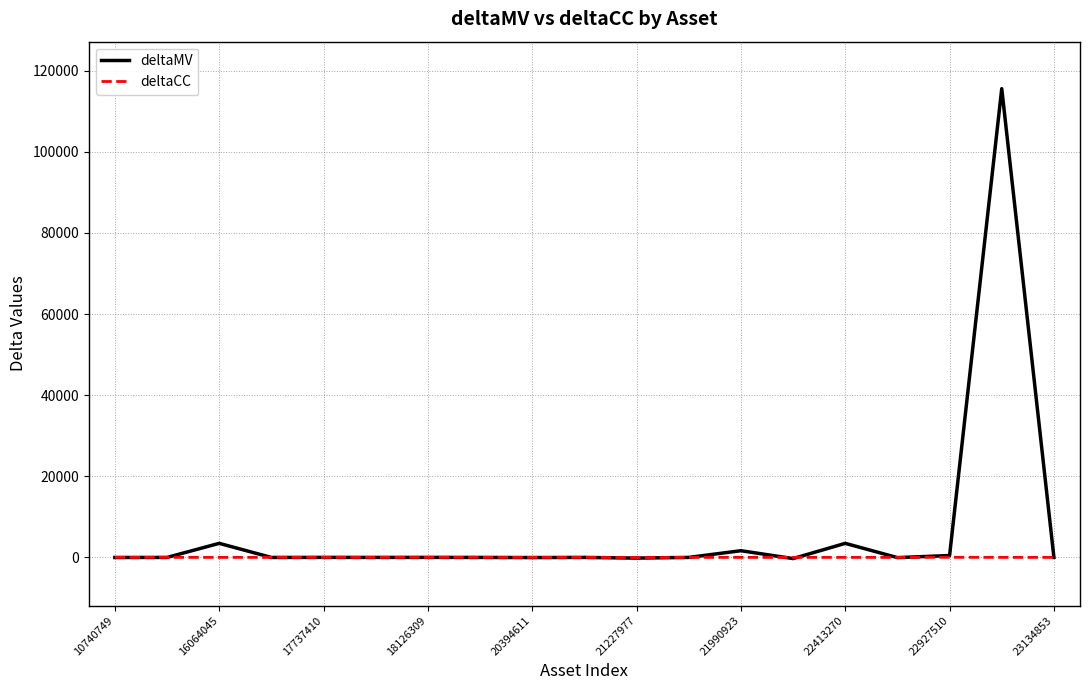

How many values in the deltaMV series are below -10?

10